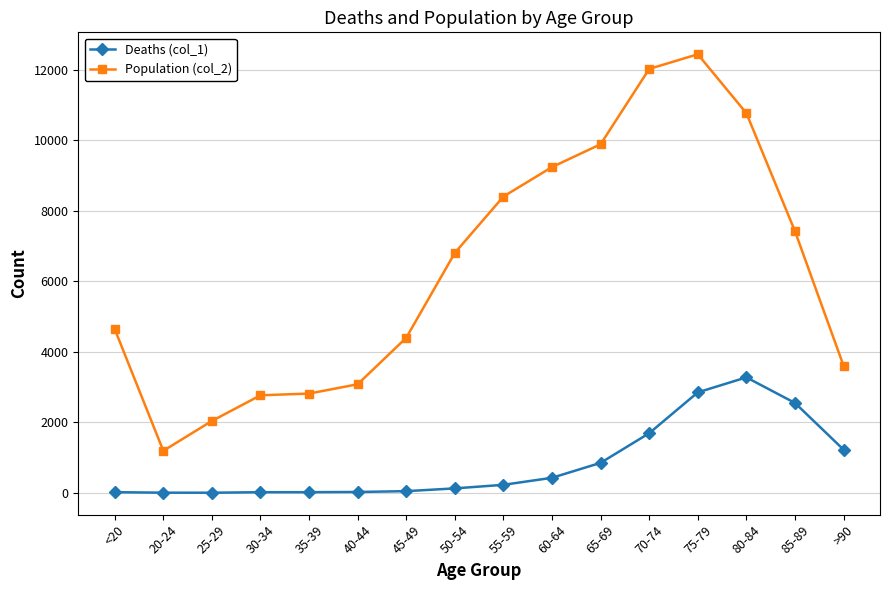

Which series has the largest total across all categories?

Population (col_2)